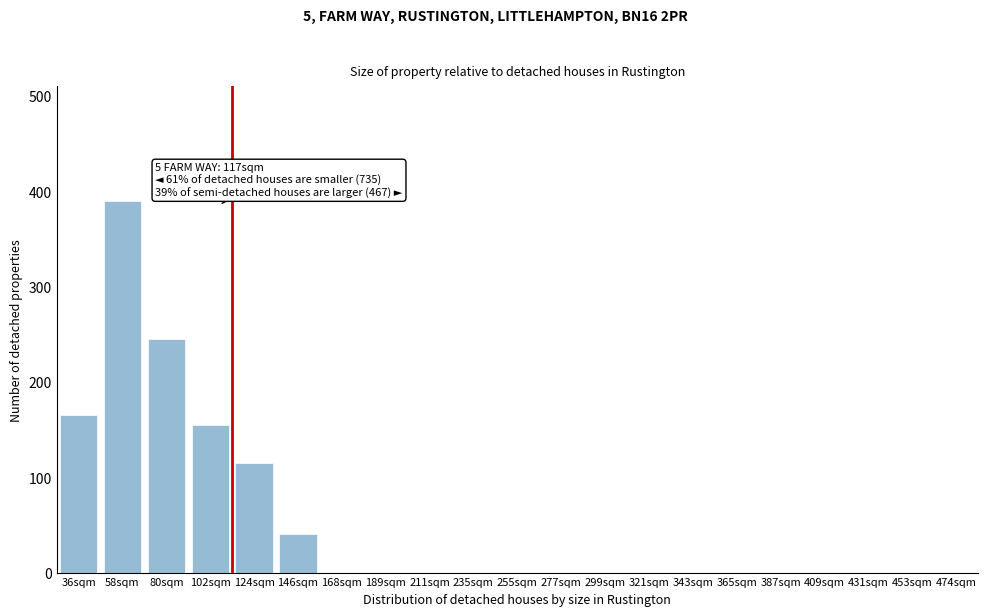

Reading left to right, transcribe all the data shown in this chart.

36sqm=165	58sqm=390	80sqm=245	102sqm=155	124sqm=115	146sqm=40	168sqm=0	189sqm=0	211sqm=0	235sqm=0	255sqm=0	277sqm=0	299sqm=0	321sqm=0	343sqm=0	365sqm=0	387sqm=0	409sqm=0	431sqm=0	453sqm=0	474sqm=0